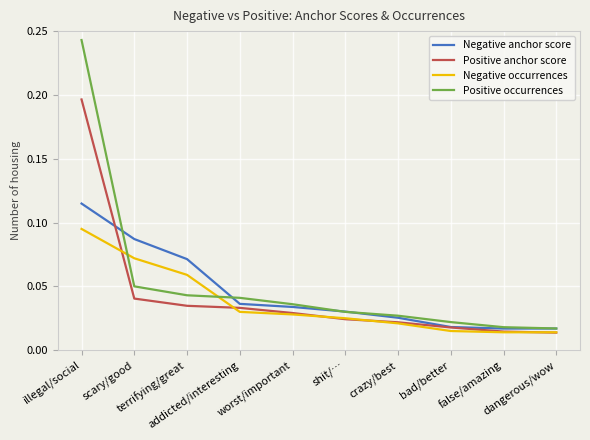

What position from the right is dangerous/wow?

1